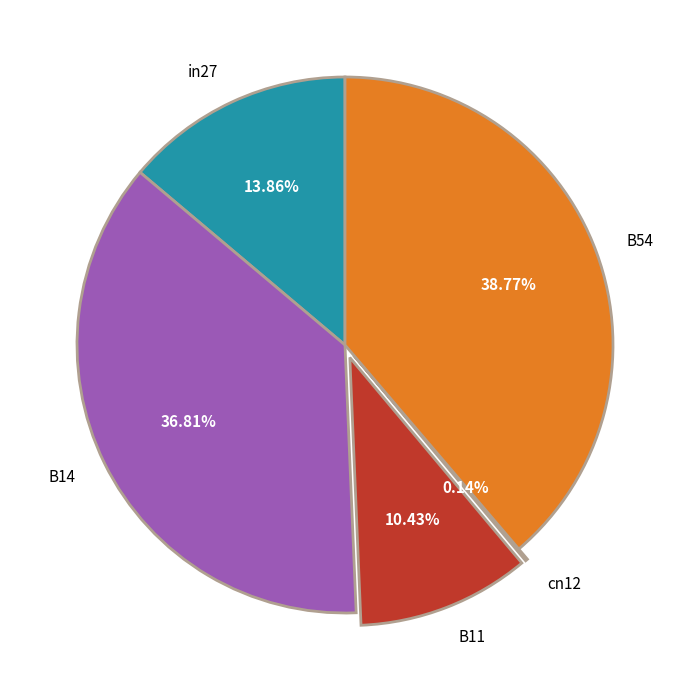

Is the sum of B11 and B54 greater than half?

No